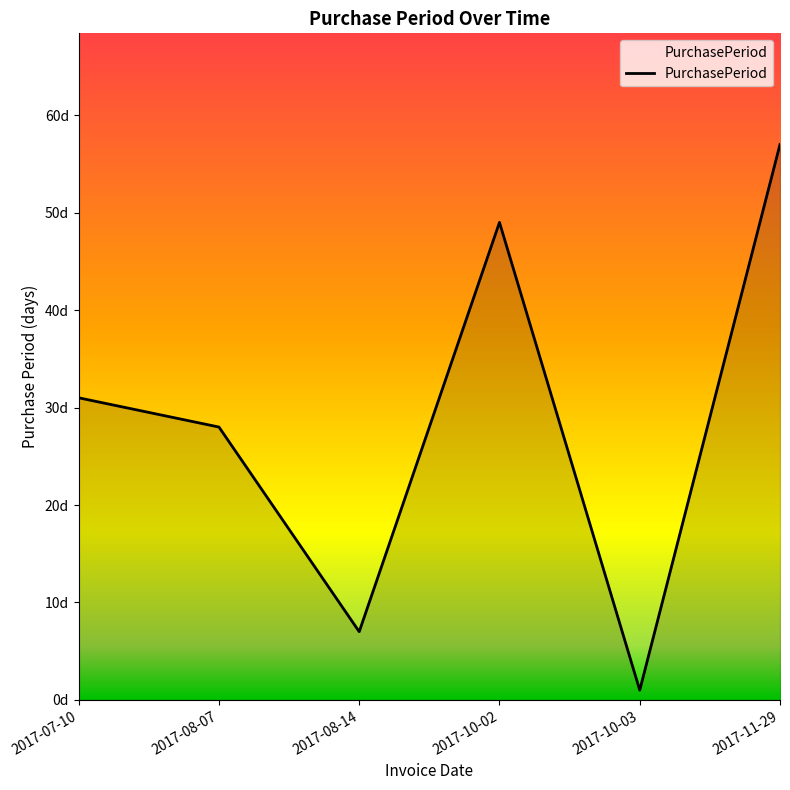

Where is the data nearest to the value 29?

2017-08-07